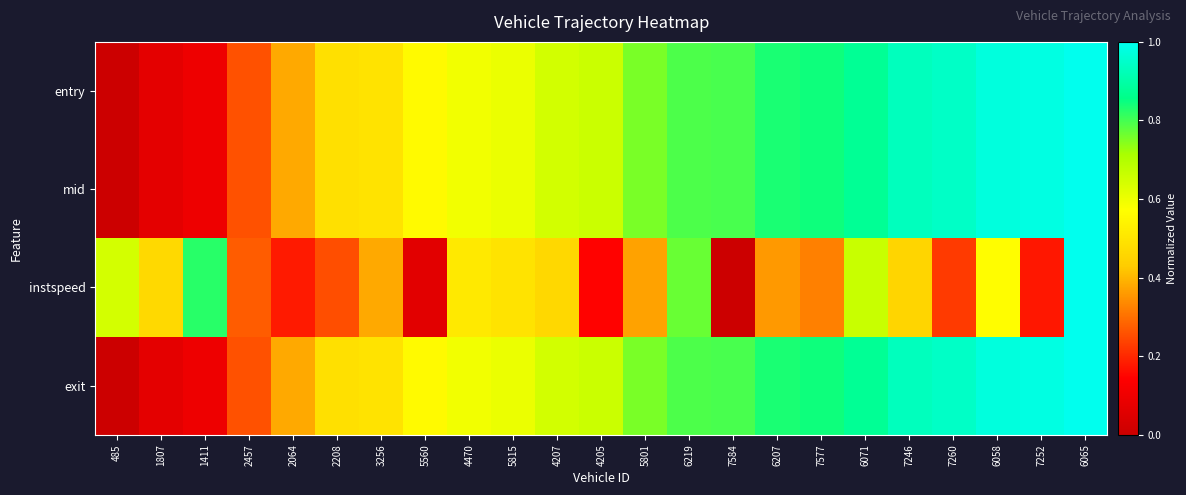

Reading left to right, extract all data points from this chart.

entry: 485=0.0	1807=0.1	1411=0.1	2457=0.3	2064=0.4	2208=0.5	3256=0.5	5560=0.6	4470=0.6	5815=0.6	4207=0.6	4205=0.7	5801=0.8	6219=0.8	7584=0.8	6207=0.8	7577=0.8	6071=0.9	7246=0.9	7260=0.9	6058=1.0	7252=1.0	6065=1.0
mid: 485=0.0	1807=0.1	1411=0.1	2457=0.3	2064=0.4	2208=0.5	3256=0.5	5560=0.6	4470=0.6	5815=0.6	4207=0.6	4205=0.7	5801=0.8	6219=0.8	7584=0.8	6207=0.8	7577=0.8	6071=0.9	7246=0.9	7260=0.9	6058=1.0	7252=1.0	6065=1.0
instspeed: 485=0.6	1807=0.5	1411=0.8	2457=0.3	2064=0.2	2208=0.3	3256=0.4	5560=0.1	4470=0.5	5815=0.5	4207=0.5	4205=0.1	5801=0.4	6219=0.8	7584=0.0	6207=0.4	7577=0.3	6071=0.7	7246=0.5	7260=0.2	6058=0.6	7252=0.2	6065=1.0
exit: 485=0.0	1807=0.1	1411=0.1	2457=0.3	2064=0.4	2208=0.5	3256=0.5	5560=0.6	4470=0.6	5815=0.6	4207=0.6	4205=0.7	5801=0.8	6219=0.8	7584=0.8	6207=0.8	7577=0.8	6071=0.9	7246=0.9	7260=0.9	6058=1.0	7252=1.0	6065=1.0